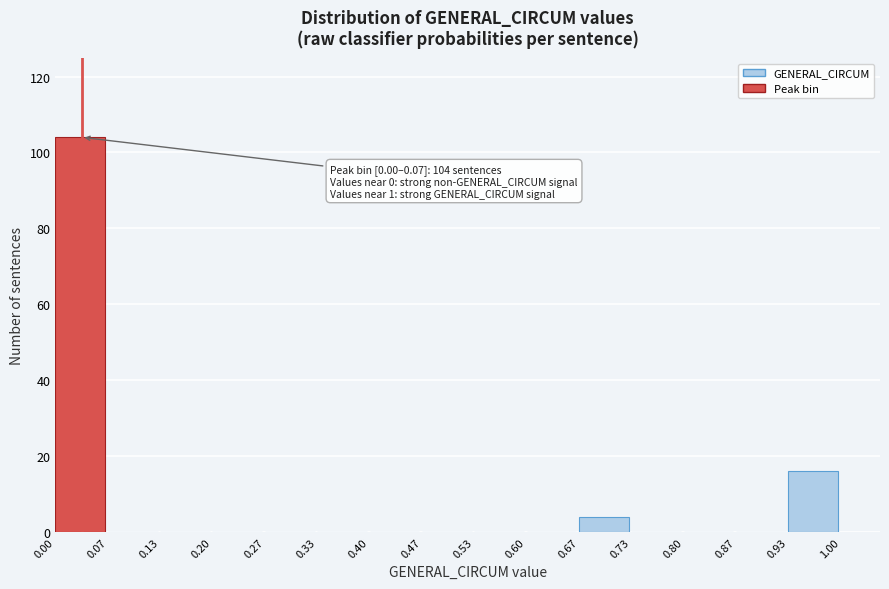

Over which range of the x-axis is the bar tallest?

0.00 to 0.07